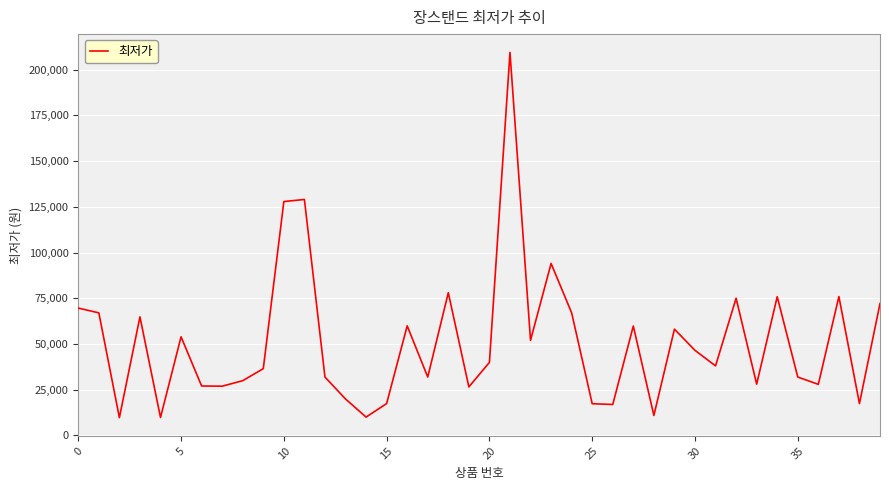

What is the minimum value shown in the chart?

9700